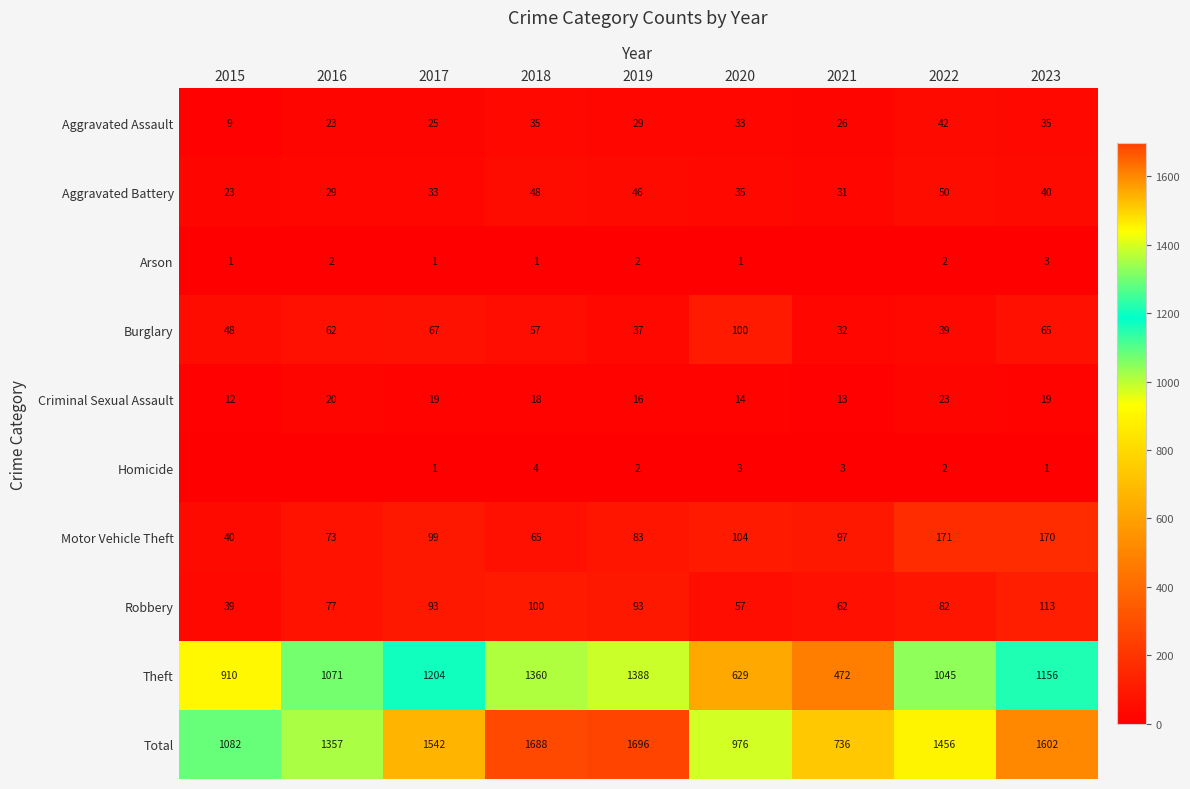

At which category is the sum across all series the highest?

2019